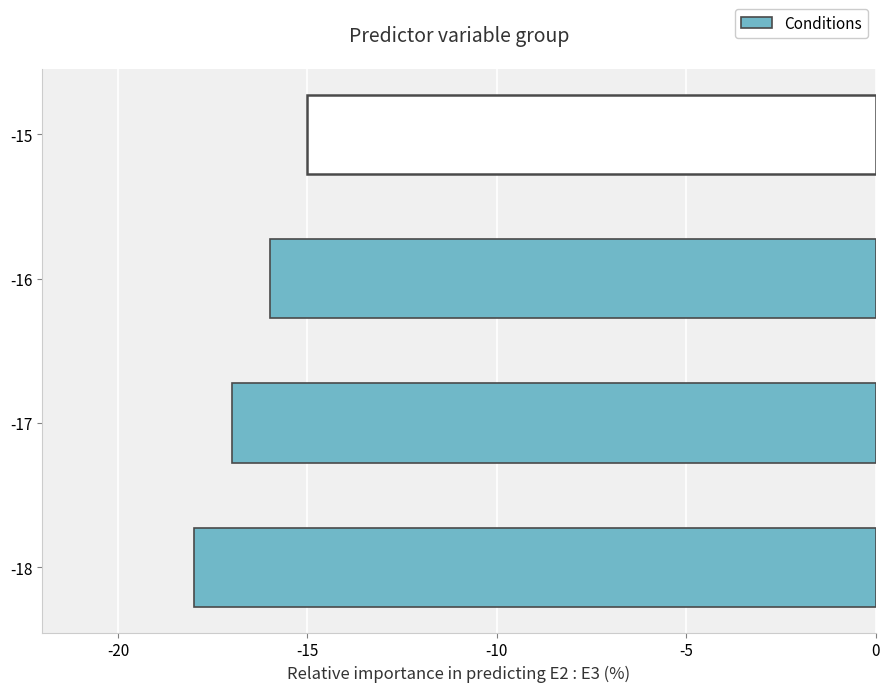

The value at -18 is -11. True or false?

False